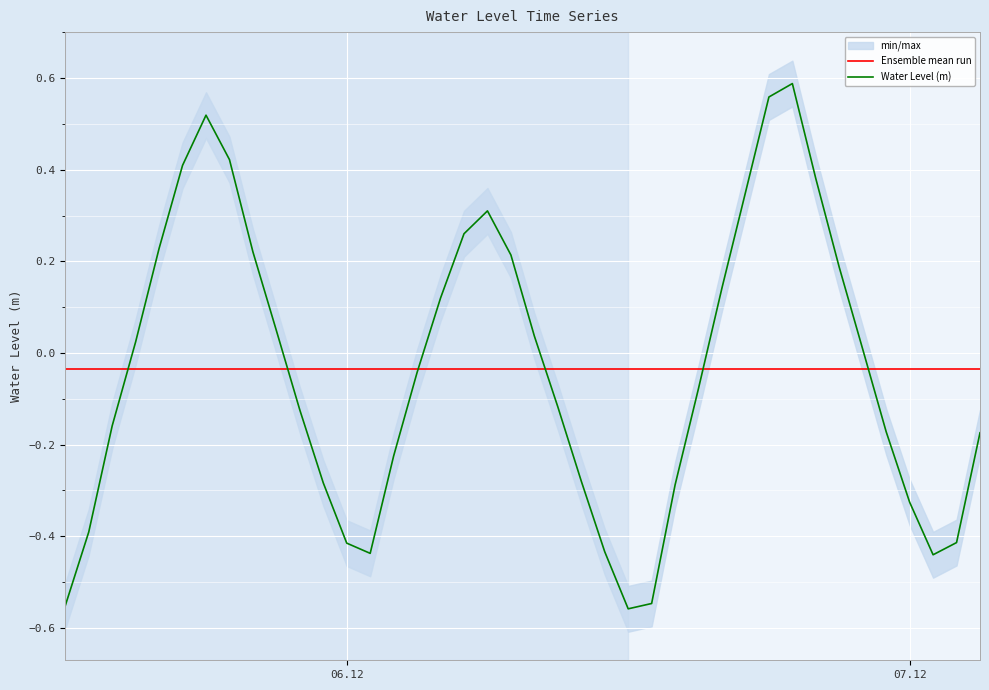

Which has a higher value, 2022-12-06 18:00:00 or 2022-12-07 01:00:00?

2022-12-06 18:00:00